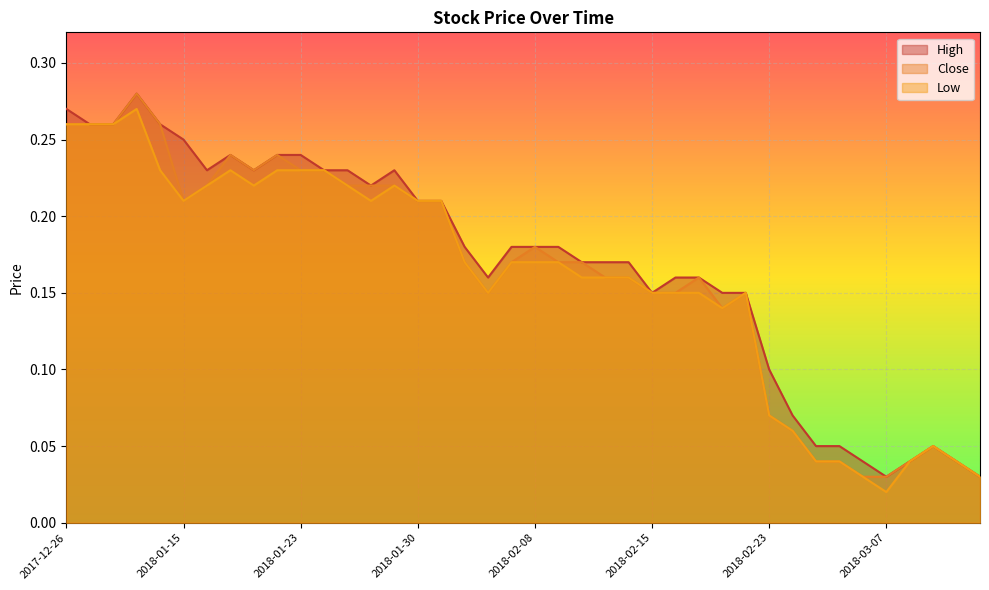

What is the average value of the Close series?

0.2